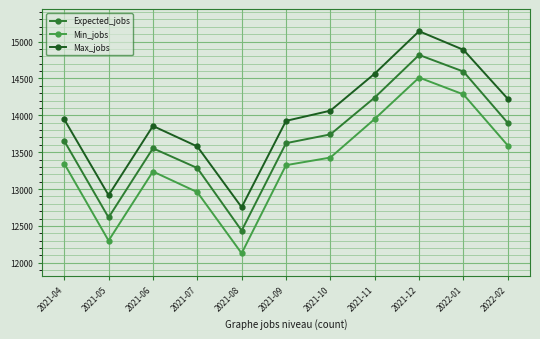

How many data points does each series have?

11